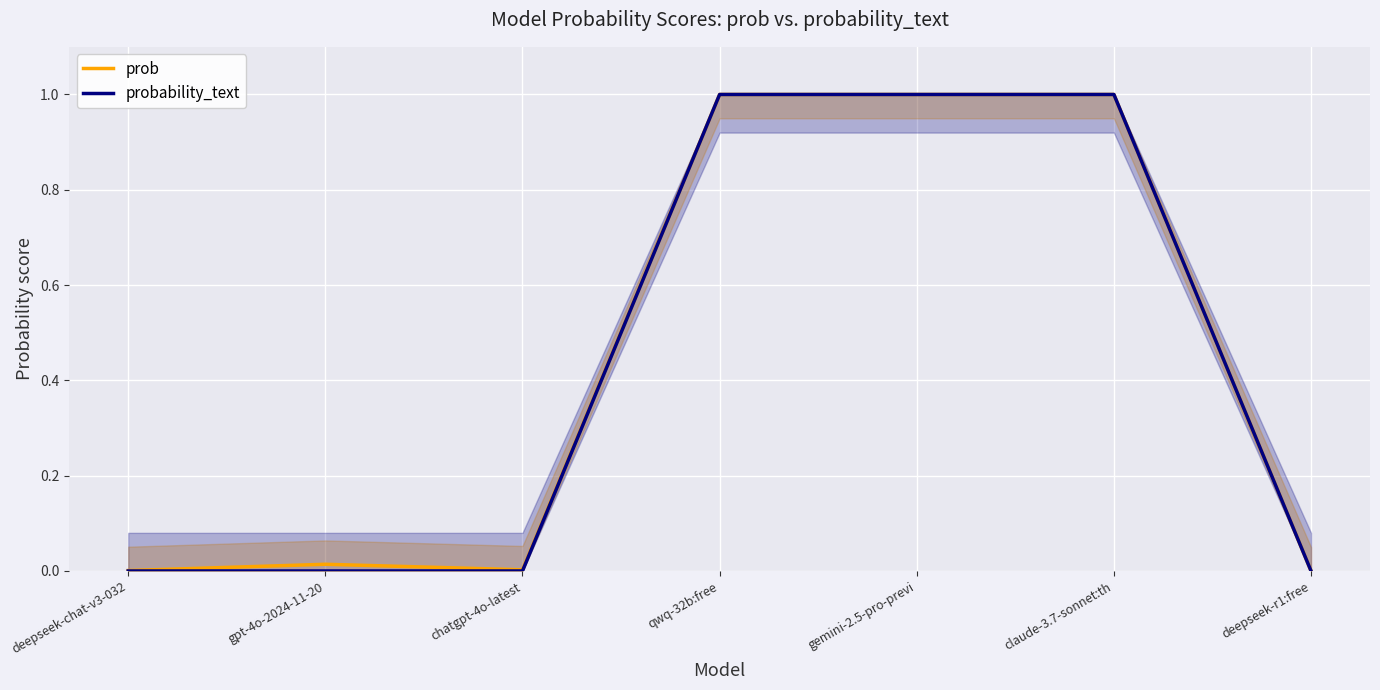

What position from the right is deepseek-chat-v3-032?

7